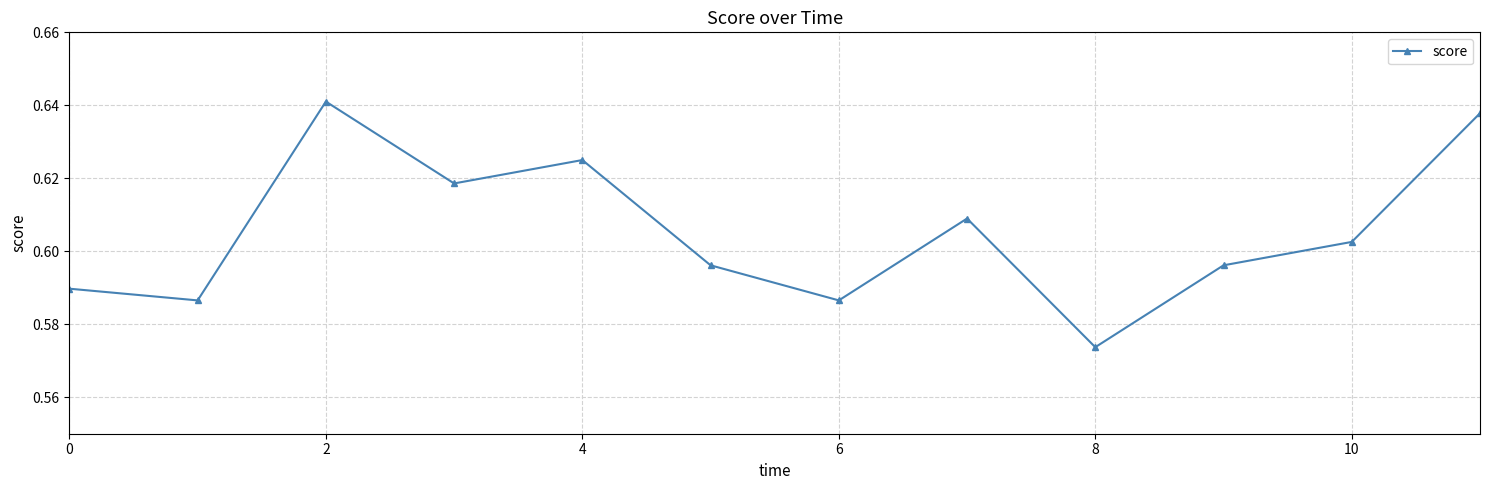

How many values are between 0 and 1?

12